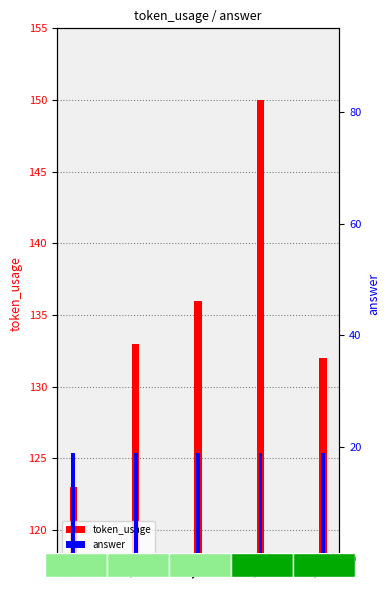

At how many categories does at least one series exceed 74?

5